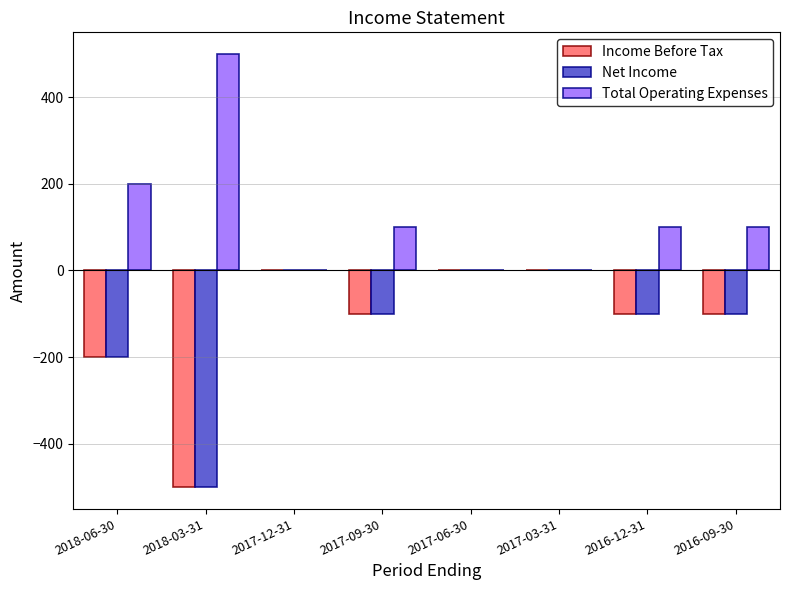

How many series are shown in this chart?

3